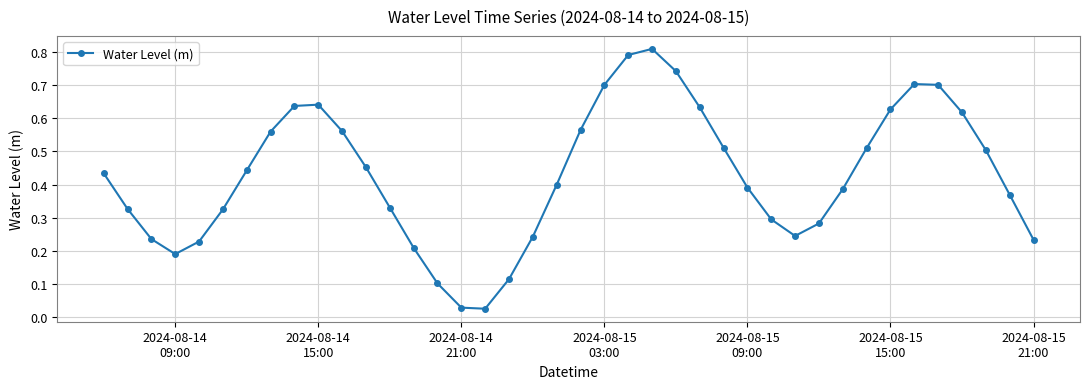

How many interior local valleys (lower than both neighbors) does the data have?

3